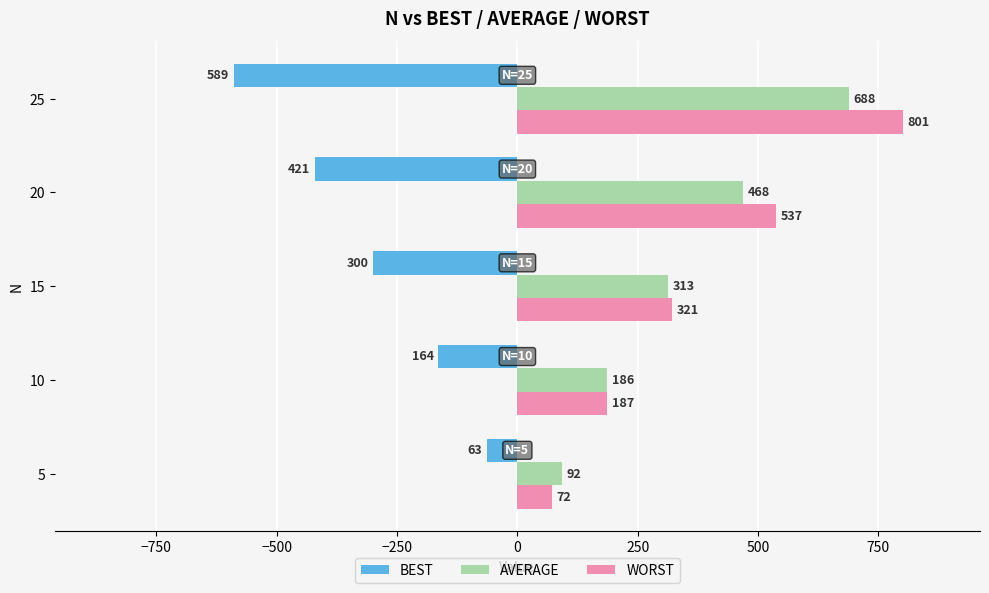

Count the number of categories in the chart.

5